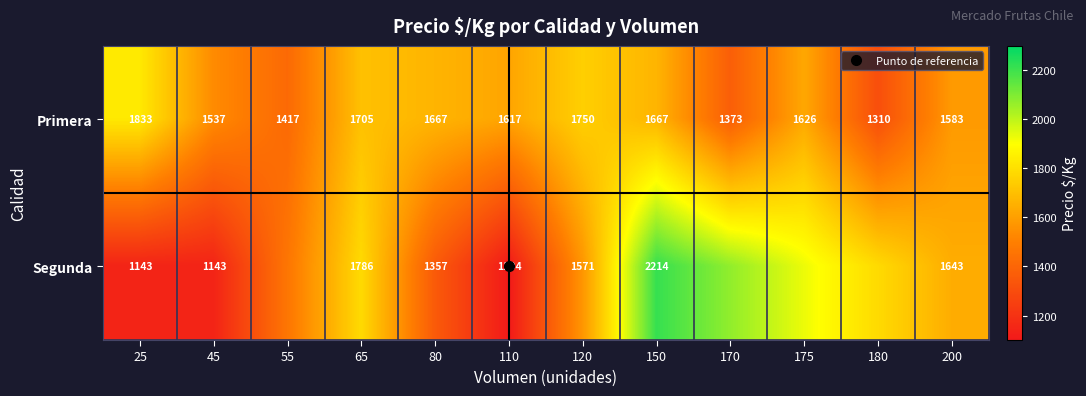

What is the difference between the maximum and second lowest values in the Segunda series?

1071.0